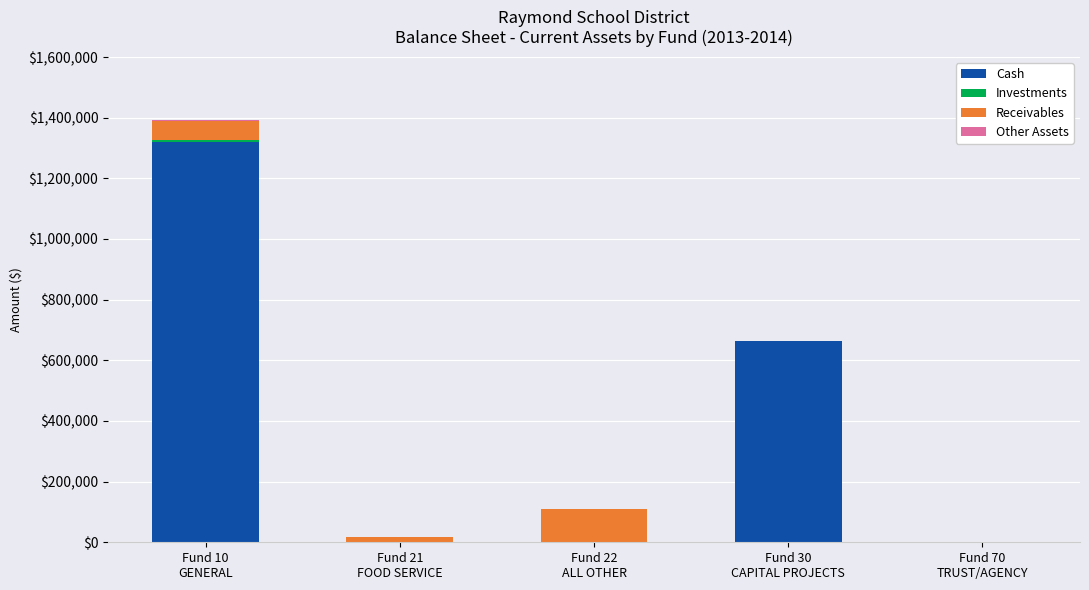

What is the maximum value for Cash?

1318272.4